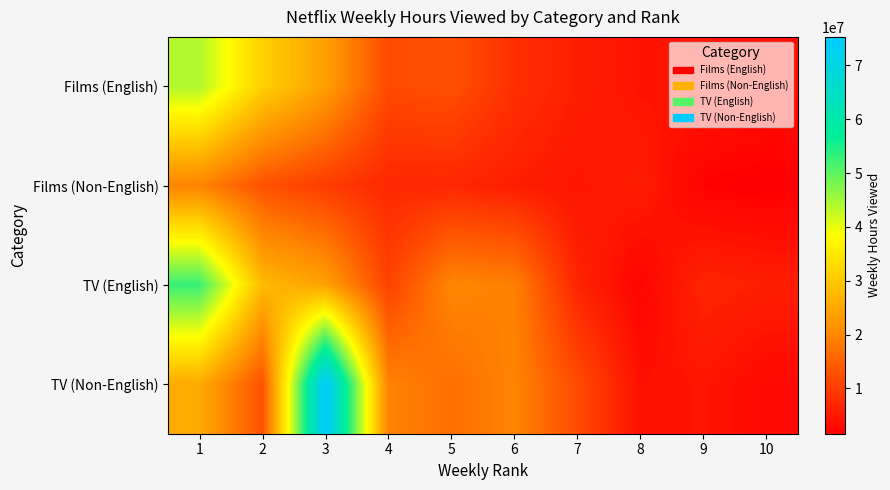

What is the greatest value displayed?

75300000.0